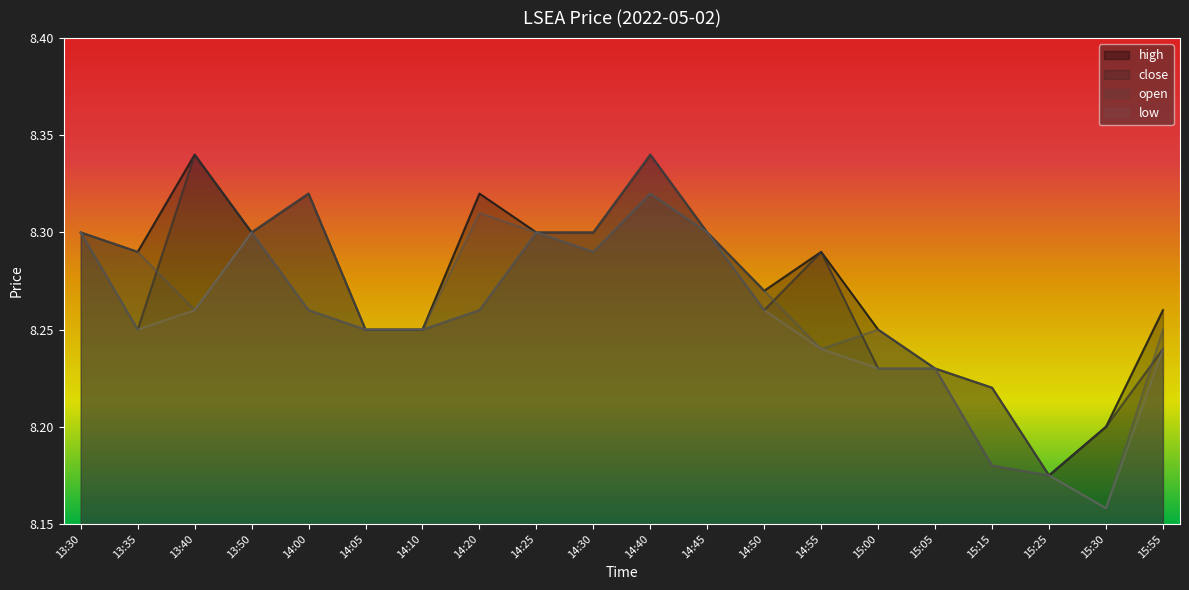

The low series shows 11.4 at 14:40. True or false?

False